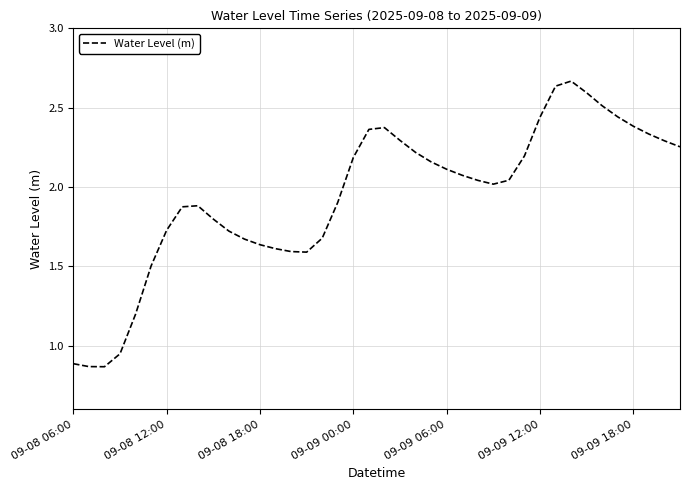

What is the difference between the maximum and minimum values?

1.8